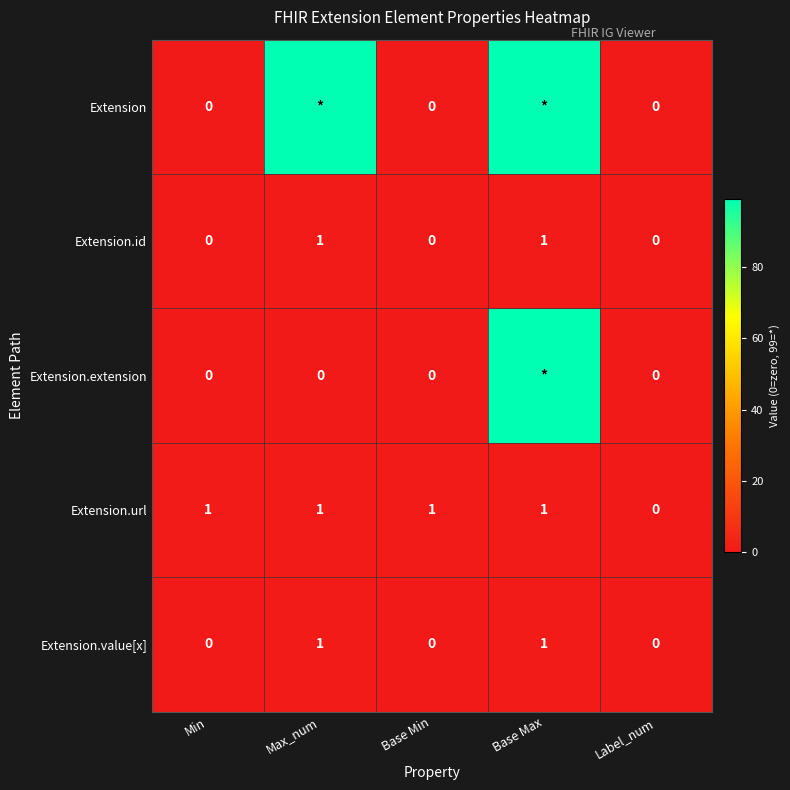

How many Extension.id values are between 0 and 1?

5